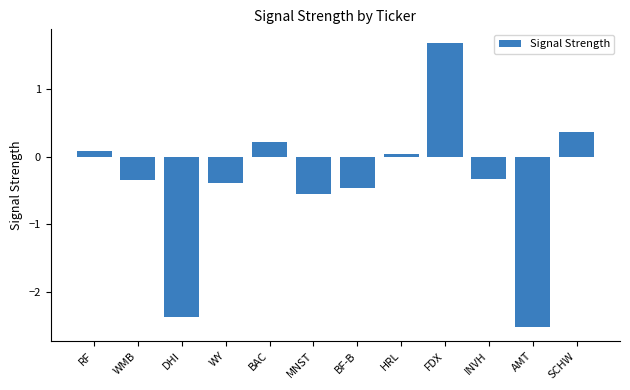

What is the value of the 11th bar from the left?

-2.5